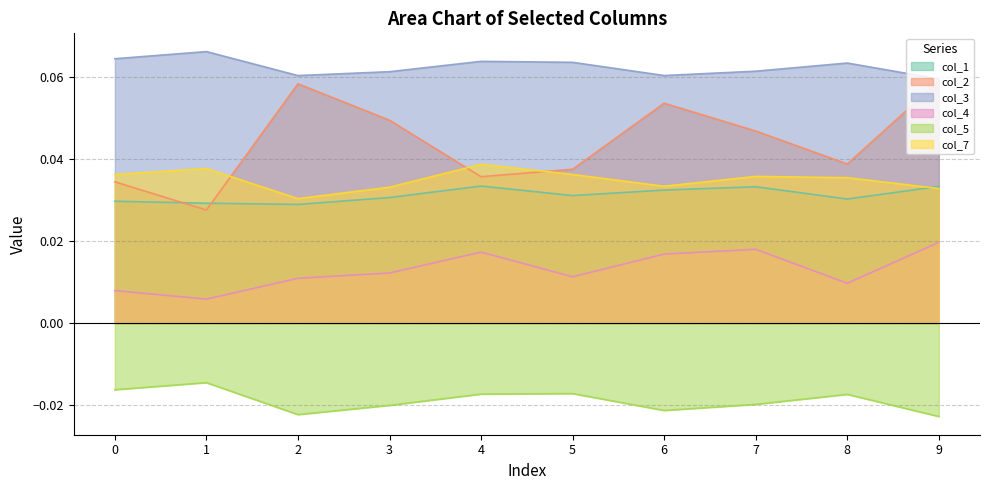

Rank the categories by col_4 value from highest to lowest.

9, 7, 4, 6, 3, 5, 2, 8, 0, 1